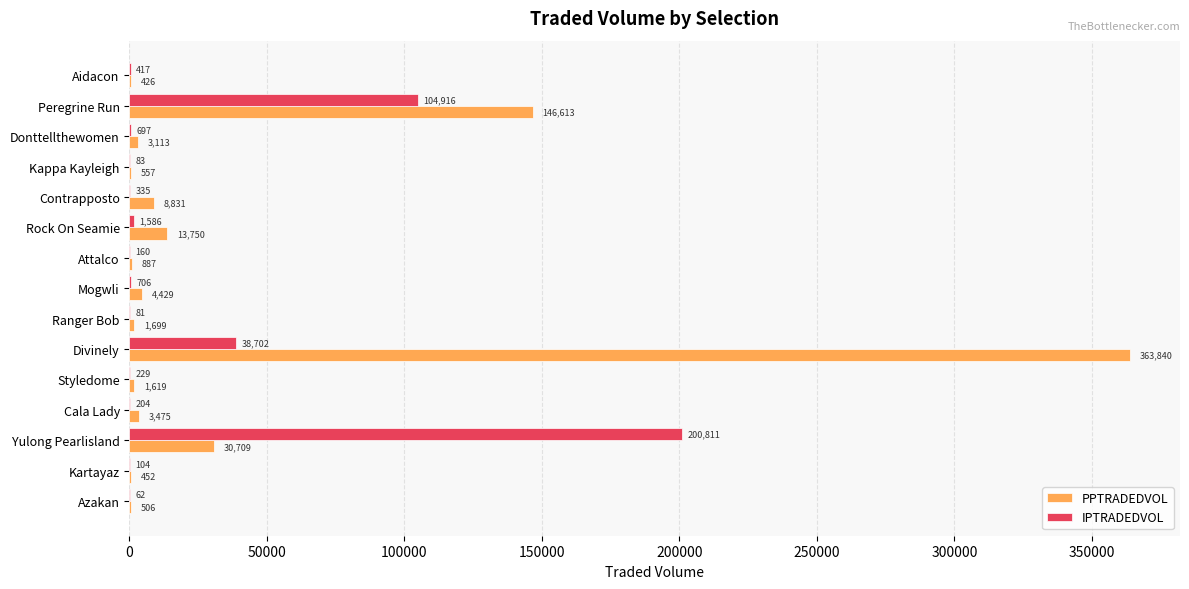

Which series has the widest spread of values?

PPTRADEDVOL